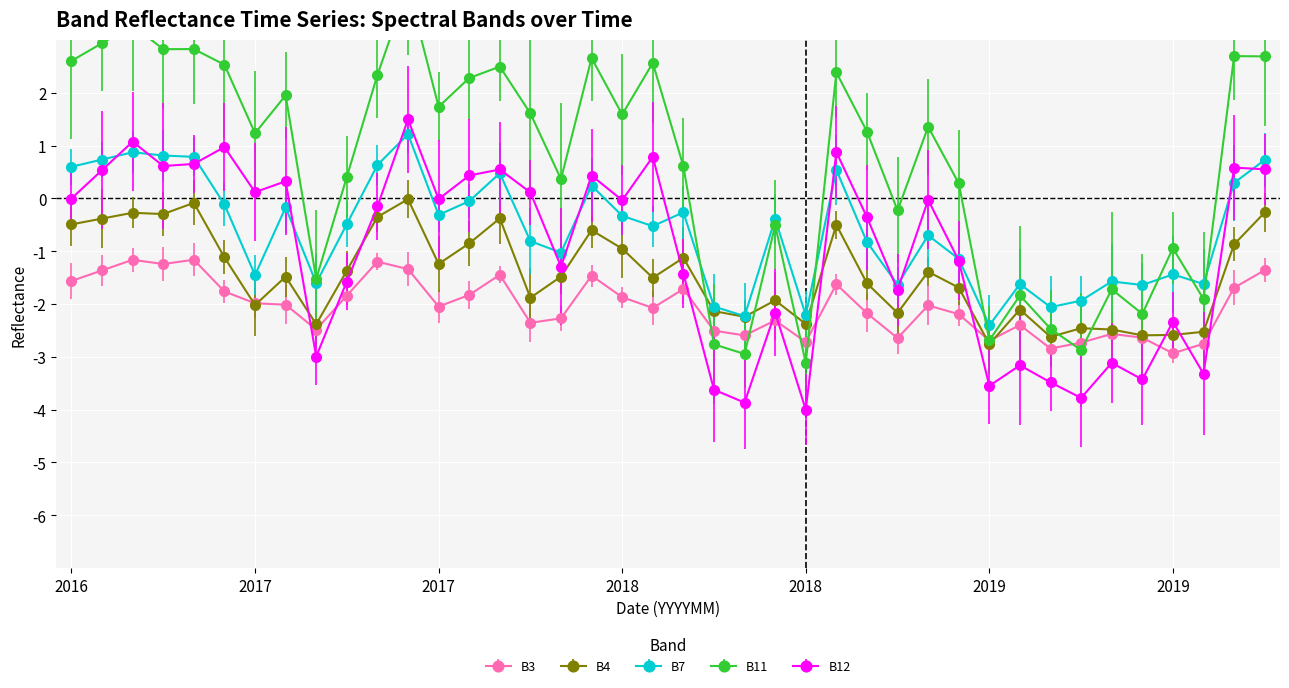

What is the difference between the B7 values at 201807 and 201806?

0.2